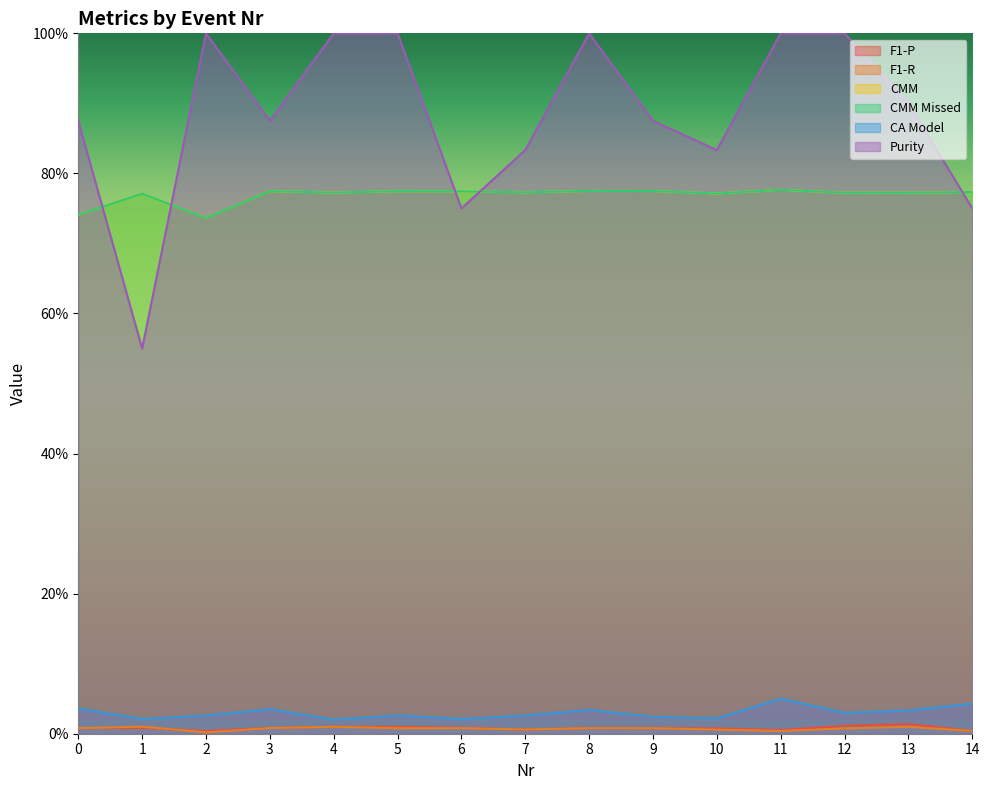

Count the CMM values in the range 0 to 1.

15